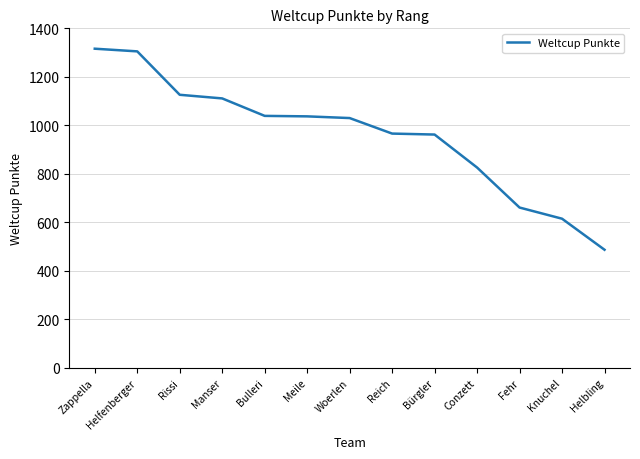

What is the change in value from Reich to Knuchel?

-351